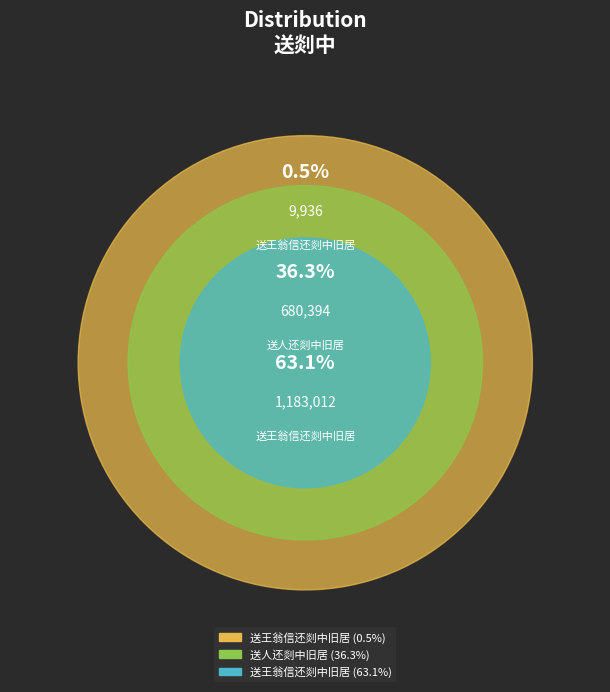

Between 送王翁信还剡中旧居 and 送人还剡中旧居, which is larger?

送王翁信还剡中旧居